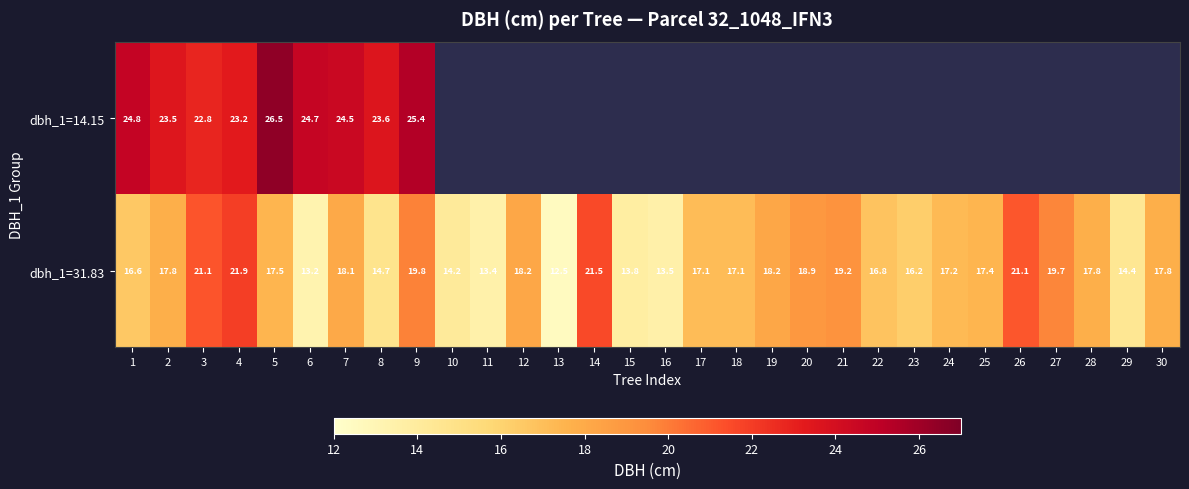

Is the value of dbh_1=31.83 at 12 greater than the value of dbh_1=14.15 at 5?

No